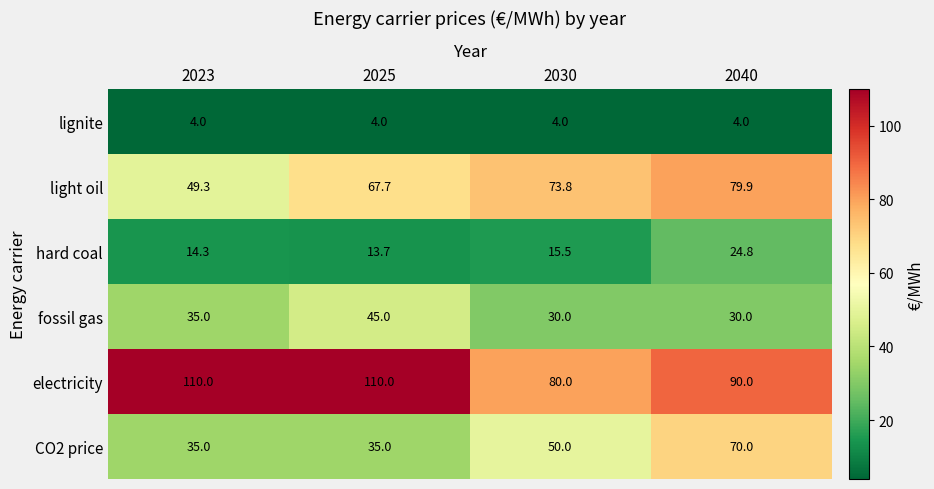

The value of light oil at 2025 is 67.7. True or false?

True